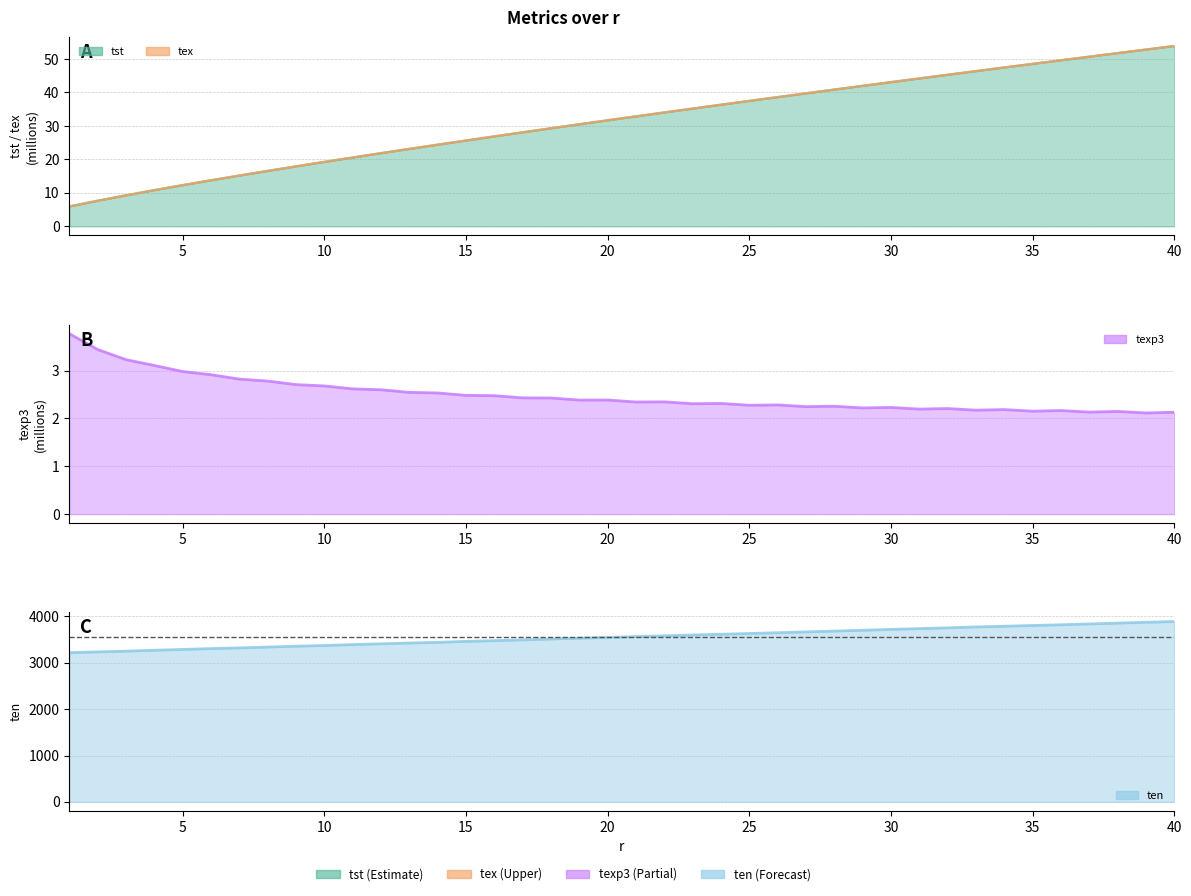

True or false: tex has a value of 64.2 at 30.

False